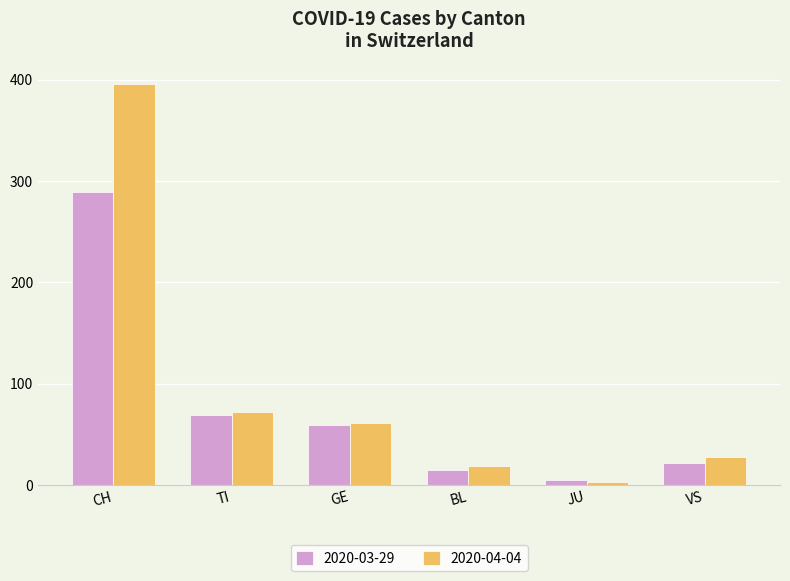

What position from the left is GE?

3